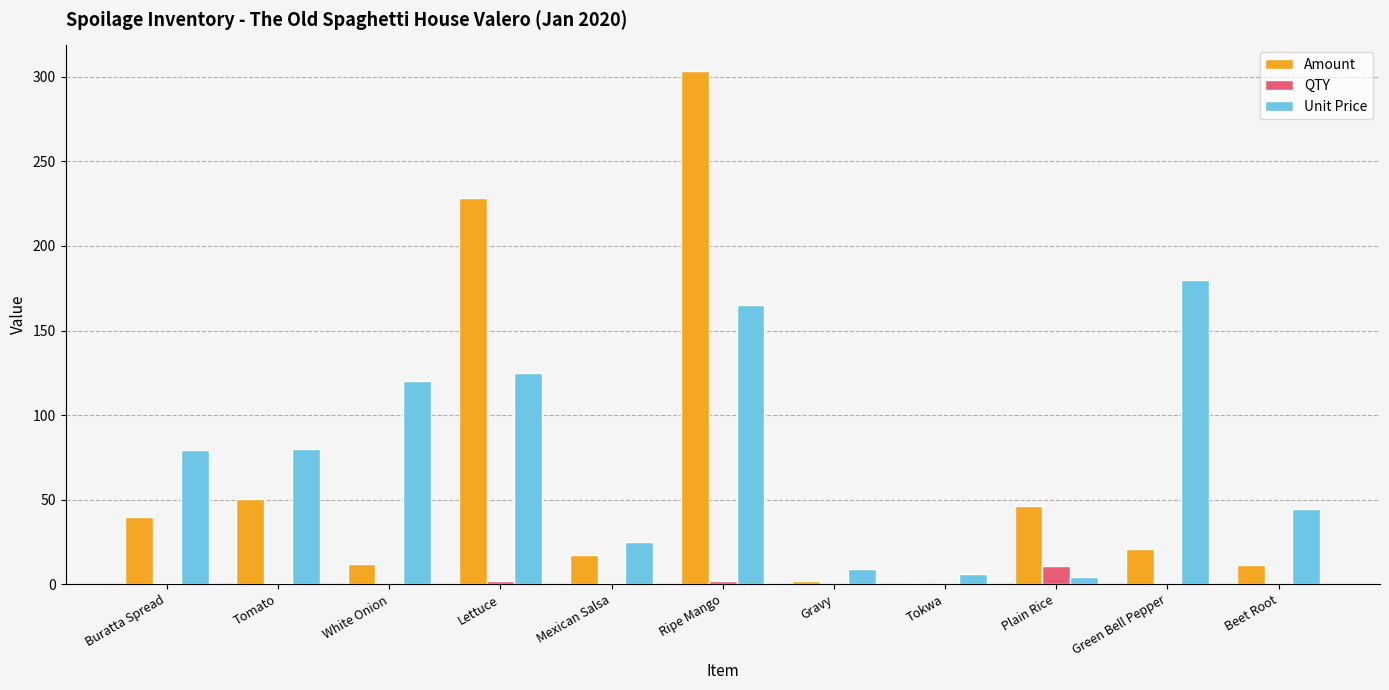

Between Buratta Spread and Tokwa, which series saw the biggest shift?

Unit Price